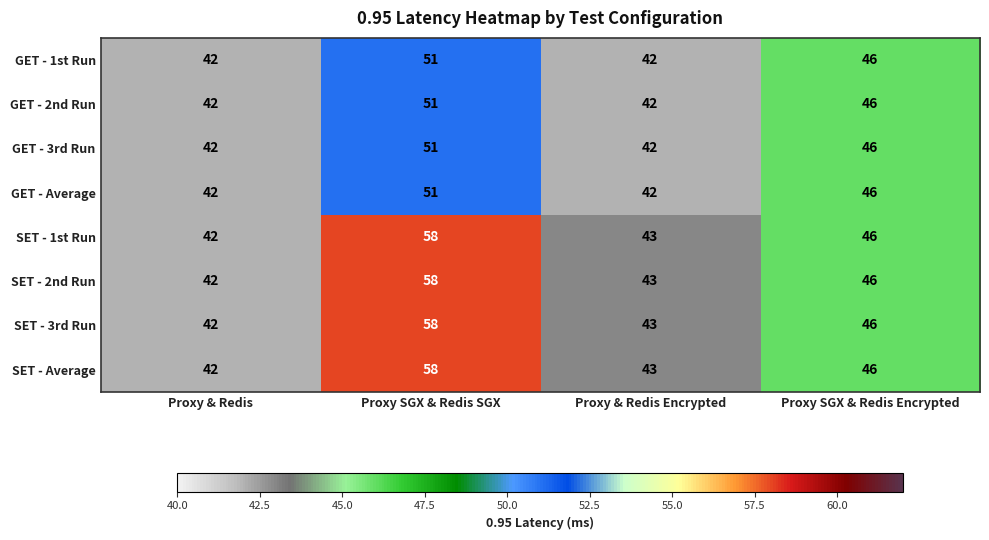

What is the smallest value displayed?

42